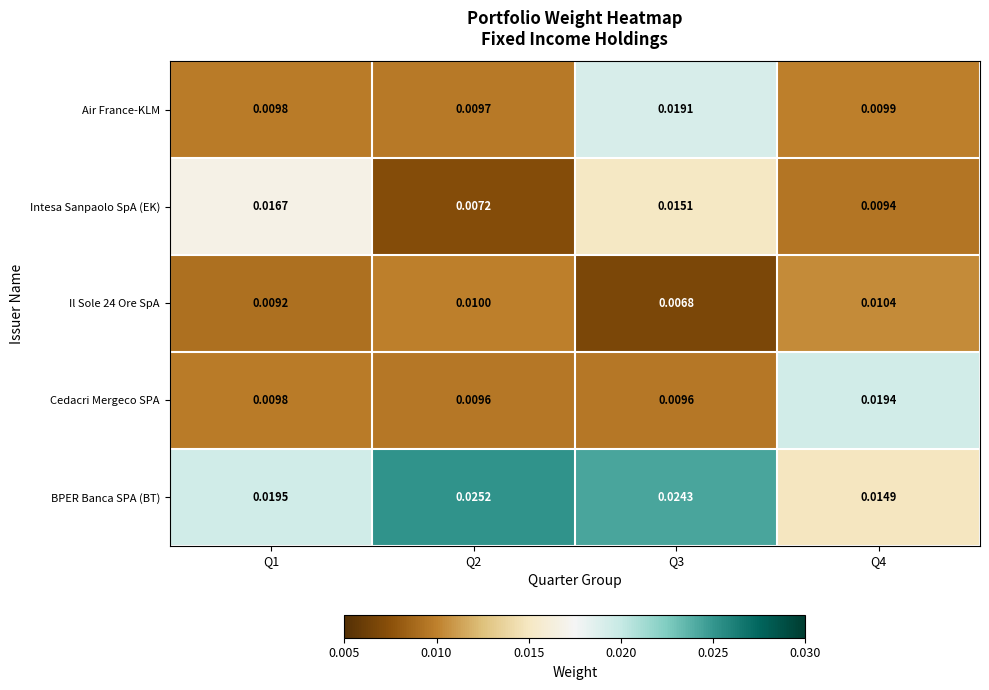

How many distinct data groups are displayed?

5